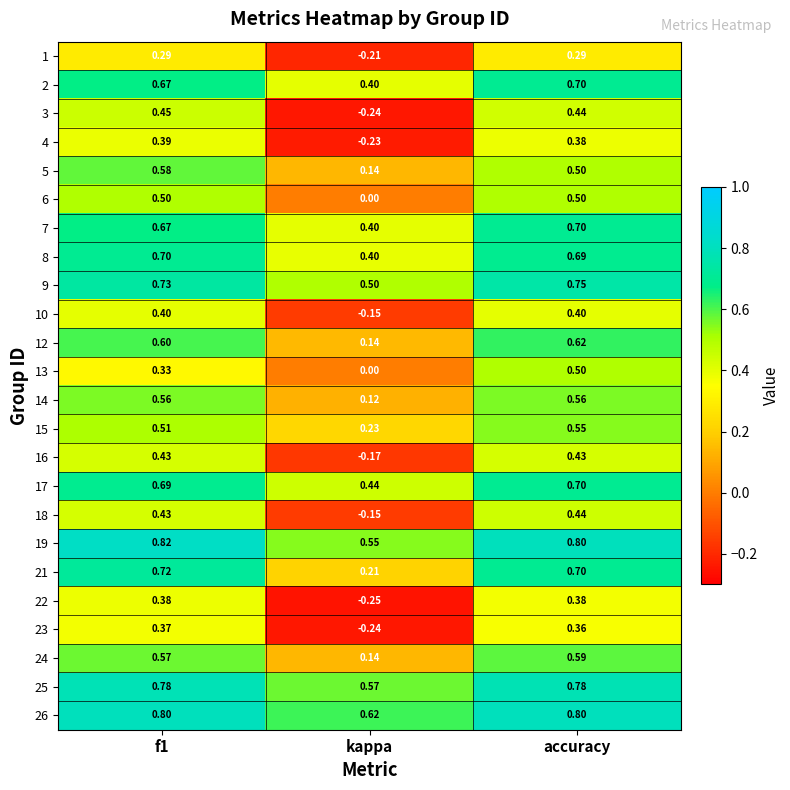

Is the value of 2 at accuracy greater than the value of 1 at f1?

Yes